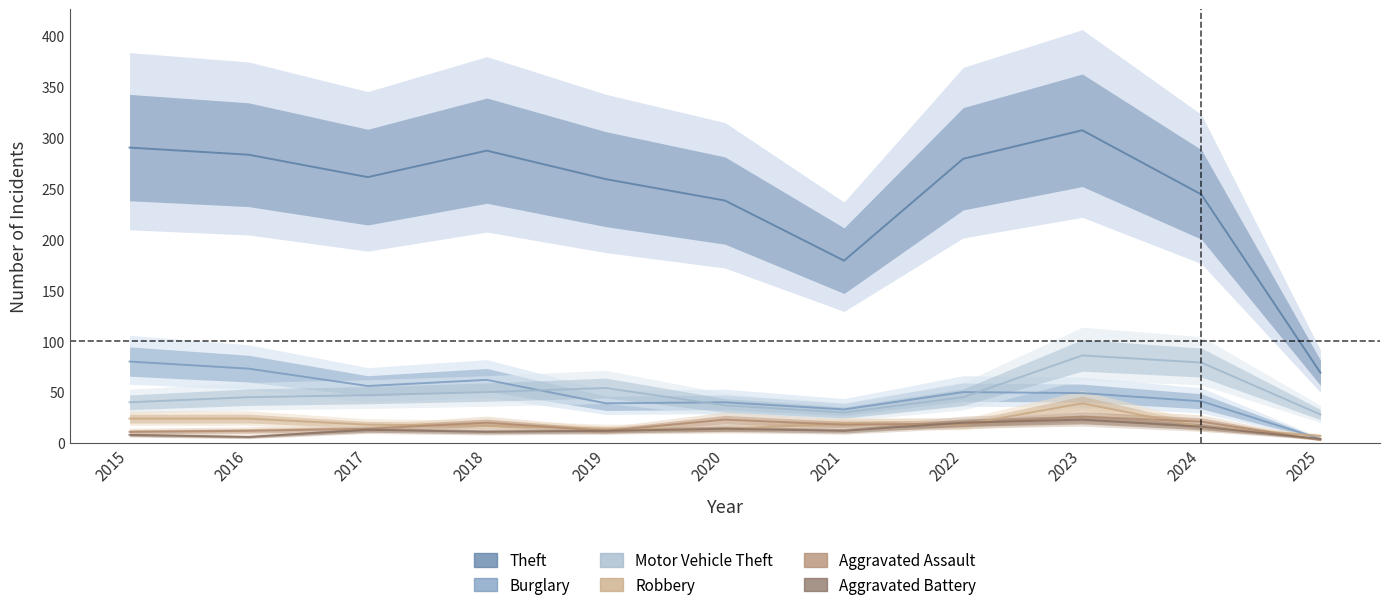

Reading left to right, extract all data points from this chart.

Theft: 2015=290	2016=283	2017=261	2018=287	2019=259	2020=238	2021=179	2022=279	2023=307	2024=244	2025=69
Burglary: 2015=80	2016=73	2017=56	2018=62	2019=39	2020=40	2021=33	2022=50	2023=49	2024=41	2025=4
Motor Vehicle Theft: 2015=40	2016=45	2017=47	2018=50	2019=54	2020=37	2021=30	2022=45	2023=86	2024=79	2025=28
Robbery: 2015=24	2016=24	2017=18	2018=17	2019=14	2020=14	2021=19	2022=18	2023=39	2024=16	2025=7
Aggravated Assault: 2015=11	2016=12	2017=14	2018=20	2019=12	2020=23	2021=18	2022=19	2023=26	2024=21	2025=3
Aggravated Battery: 2015=8	2016=6	2017=13	2018=11	2019=12	2020=14	2021=12	2022=20	2023=23	2024=16	2025=4